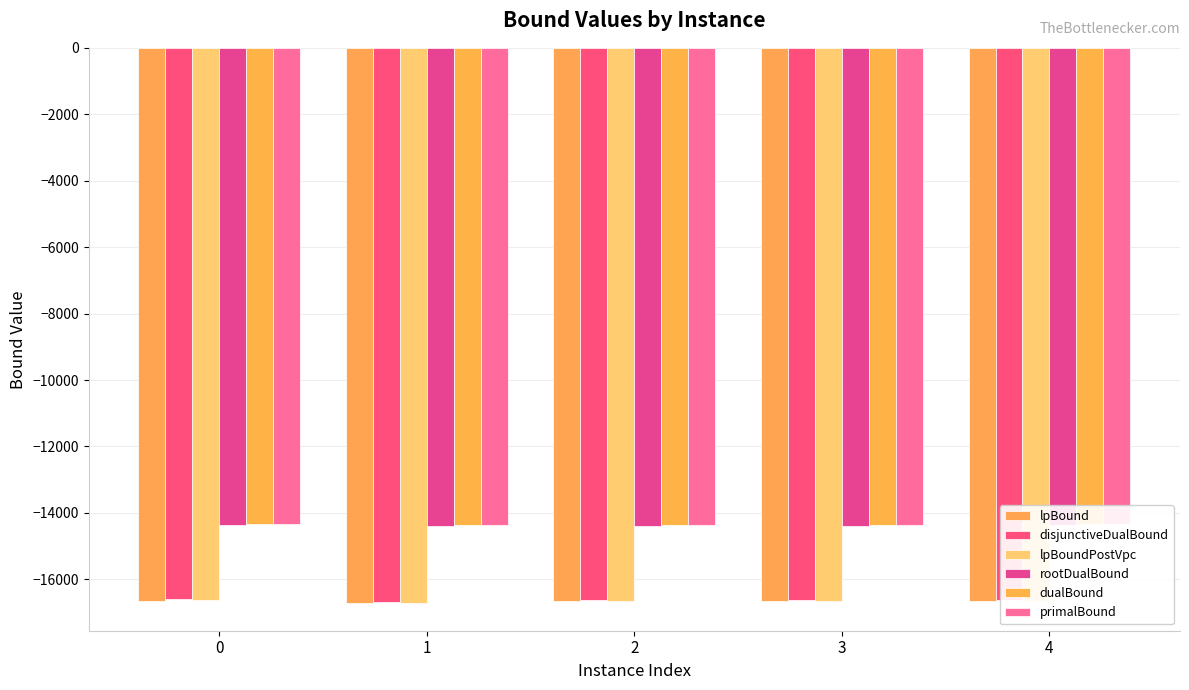

What is the highest value of the disjunctiveDualBound series?

-16604.1